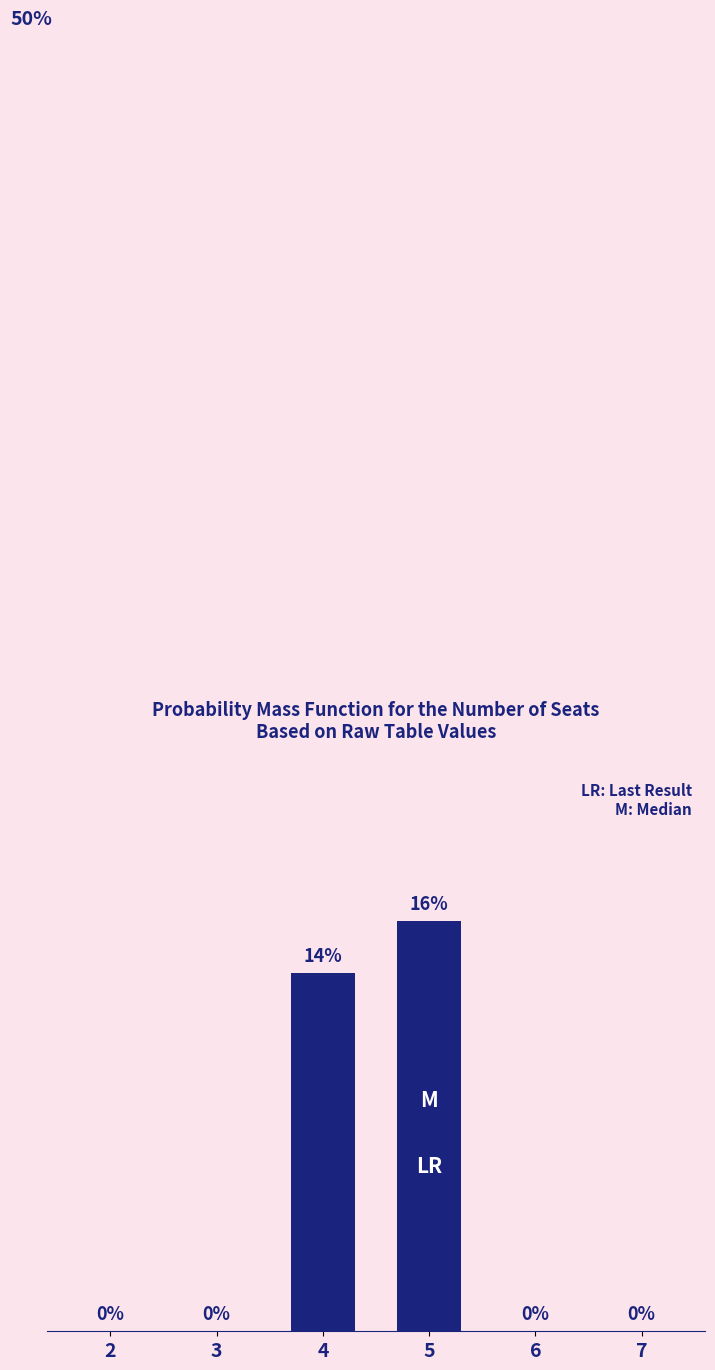

Reading right to left, transcribe all the data shown in this chart.

7=0.0	6=0.0	5=0.2	4=0.1	3=0.0	2=0.0